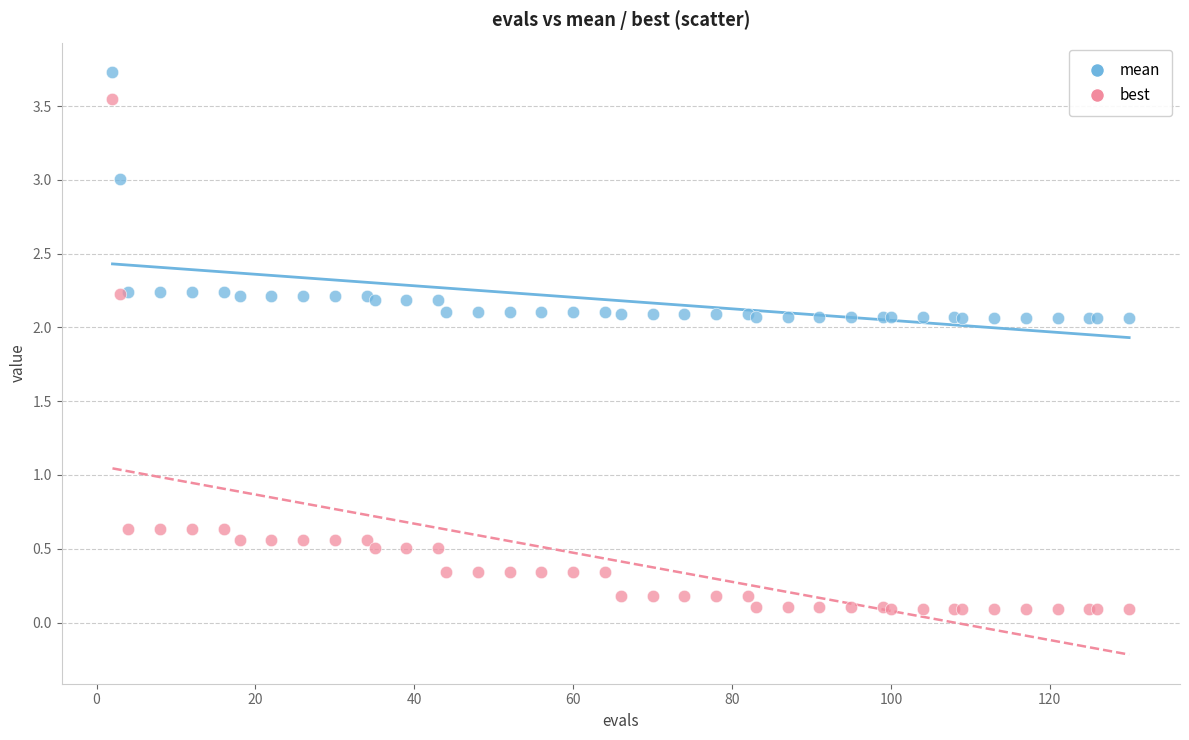

Which series contains the lowest Y value?

best